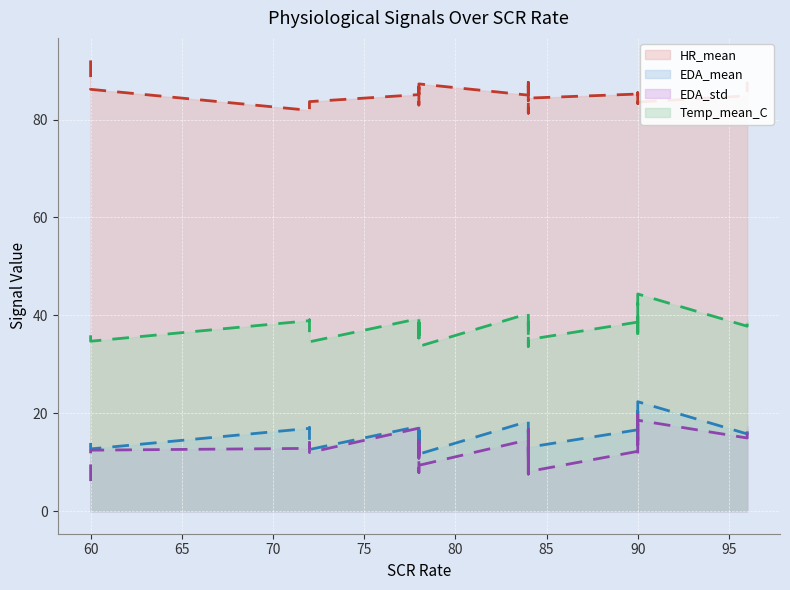

True or false: EDA_mean and HR_mean intersect in this chart.

False